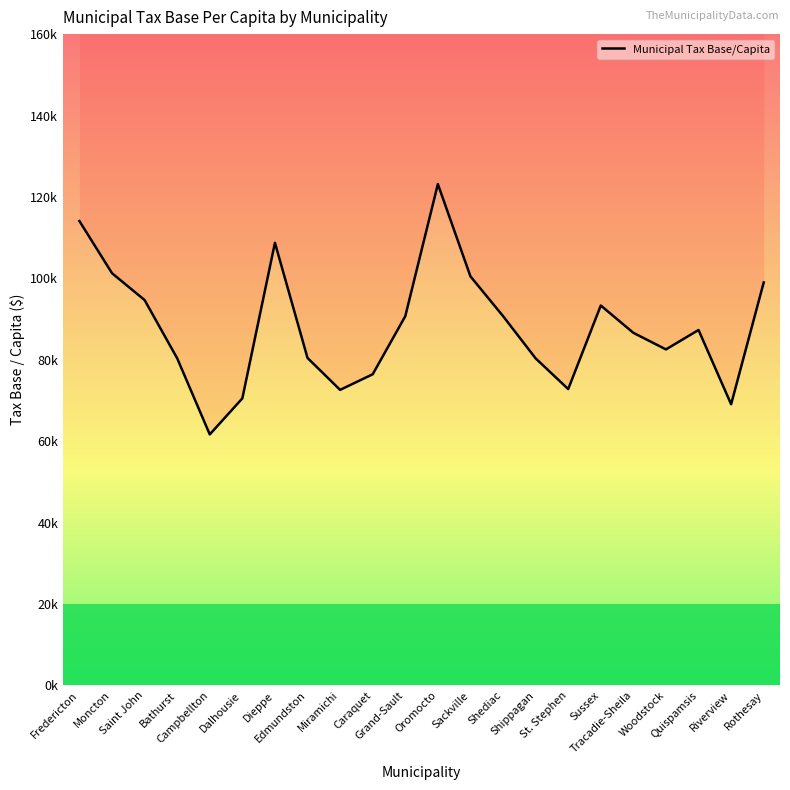

How many lines are shown in the chart?

1